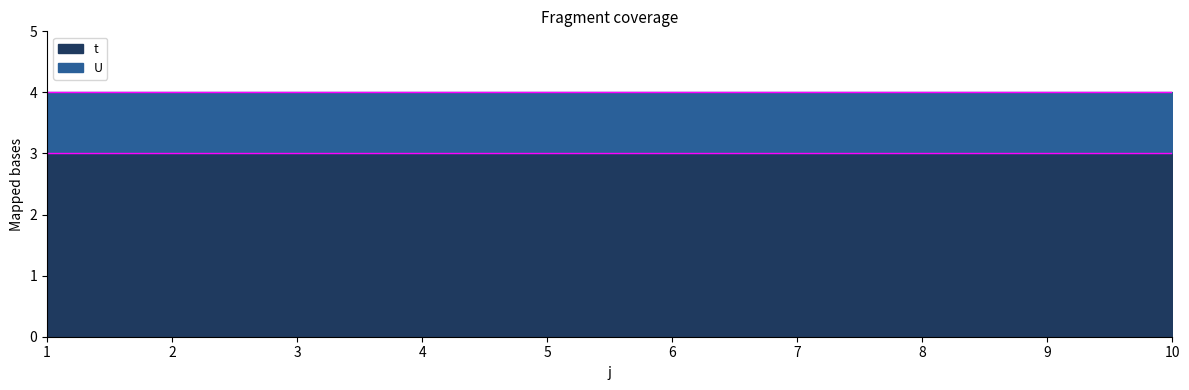

At which category does the chart reach its minimum across all series?

1